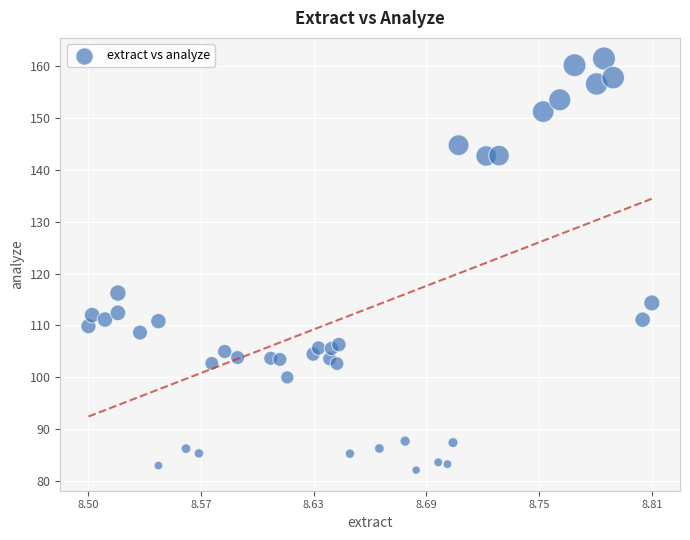

What is the range of Y values (max minus min)?

79.3